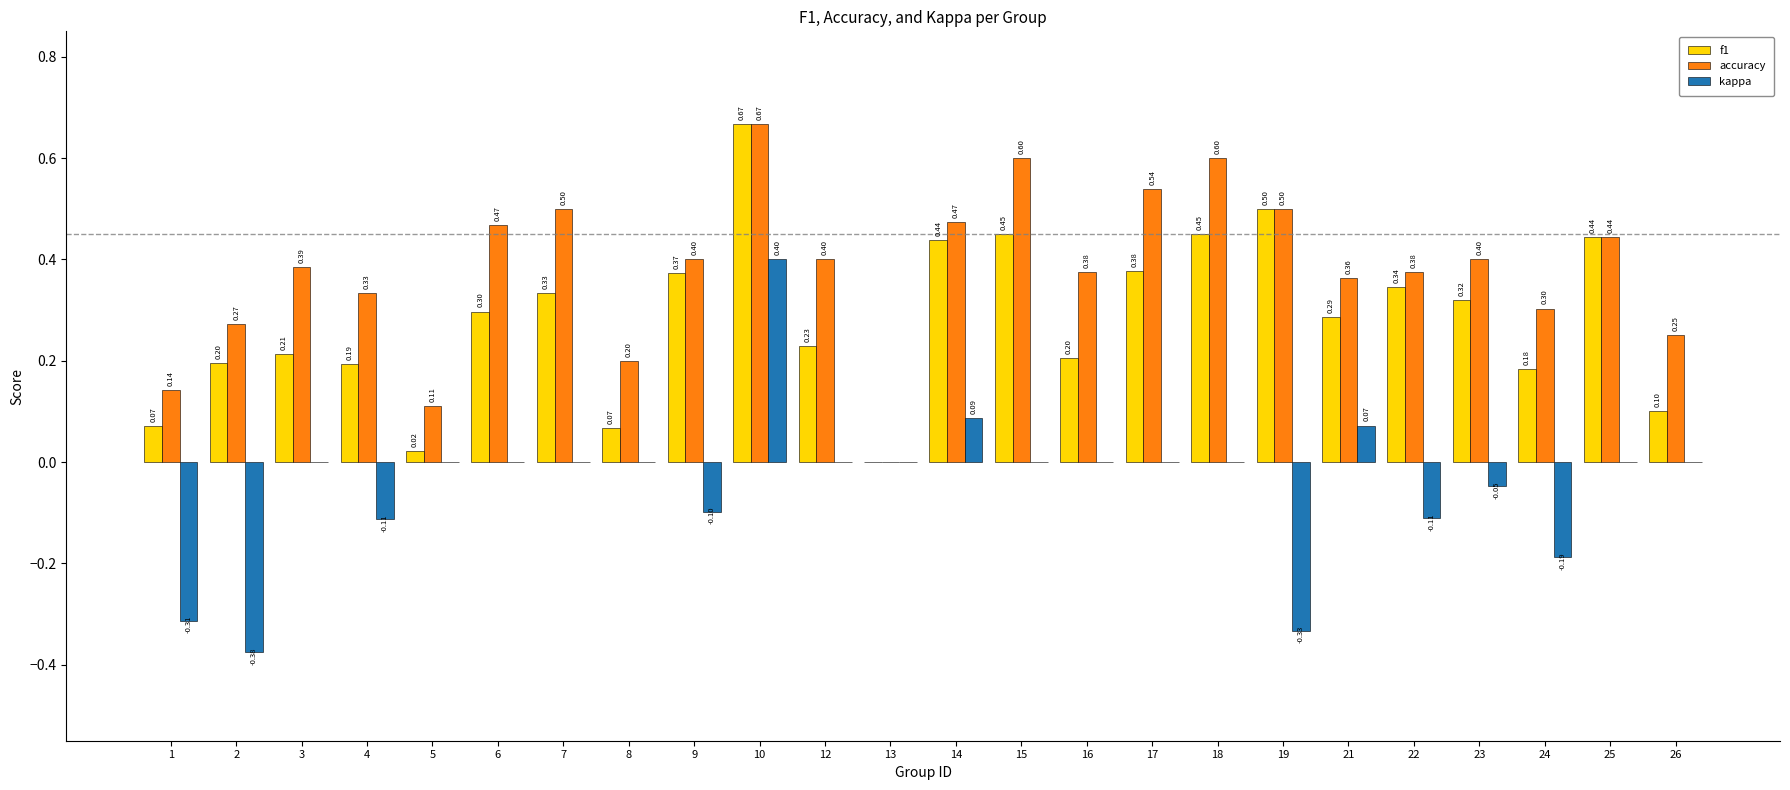

Which series has the largest total across all categories?

accuracy